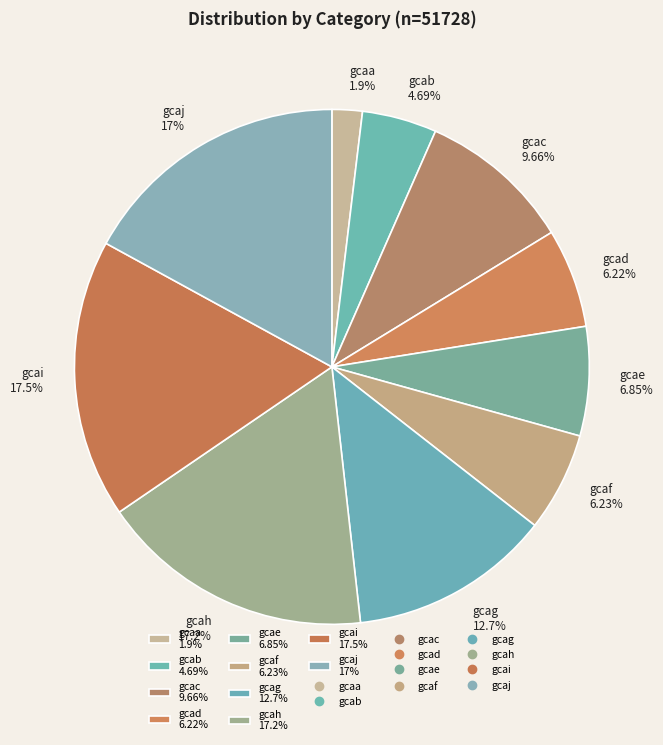

Which category has the smallest portion of the pie?

gcaa